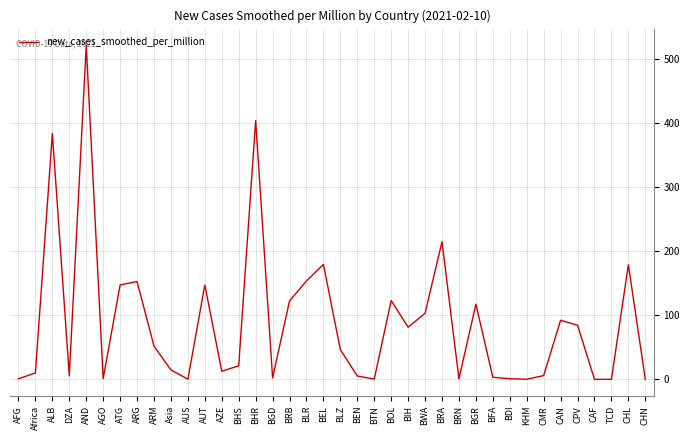

At which category does the chart reach its peak across all series?

AND